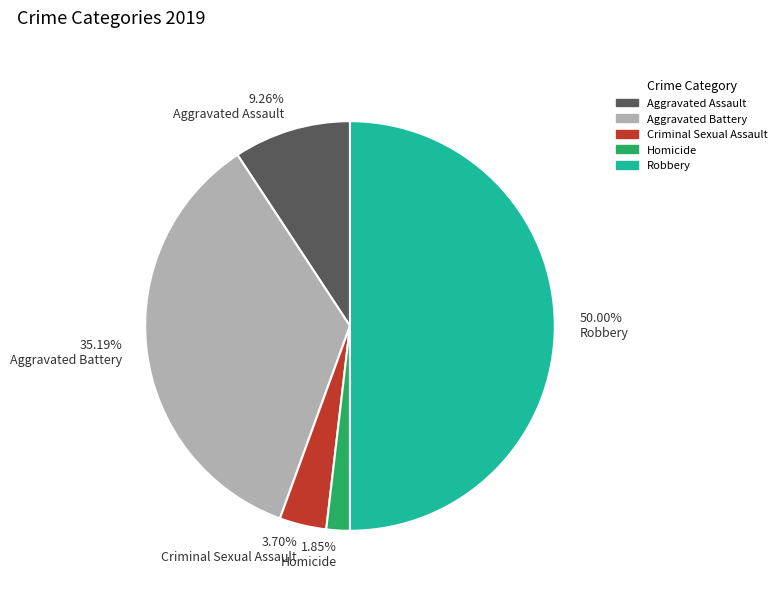

Does 1.85% Homicide represent more than half of the total?

No